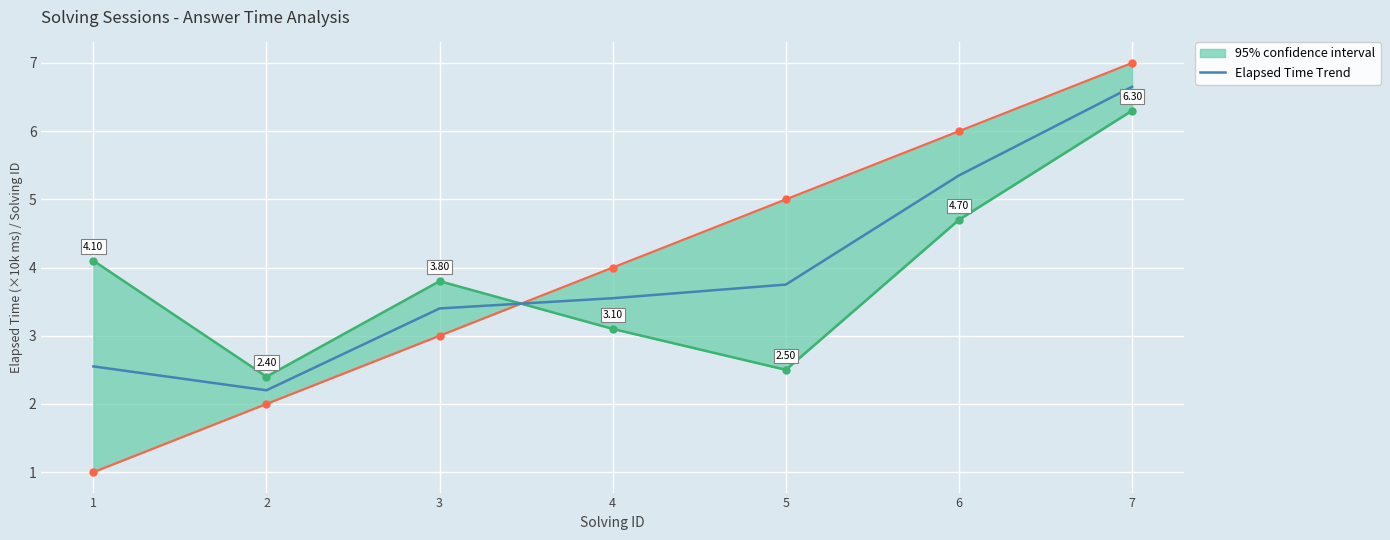

Which has a higher value, 5 or 2?

5